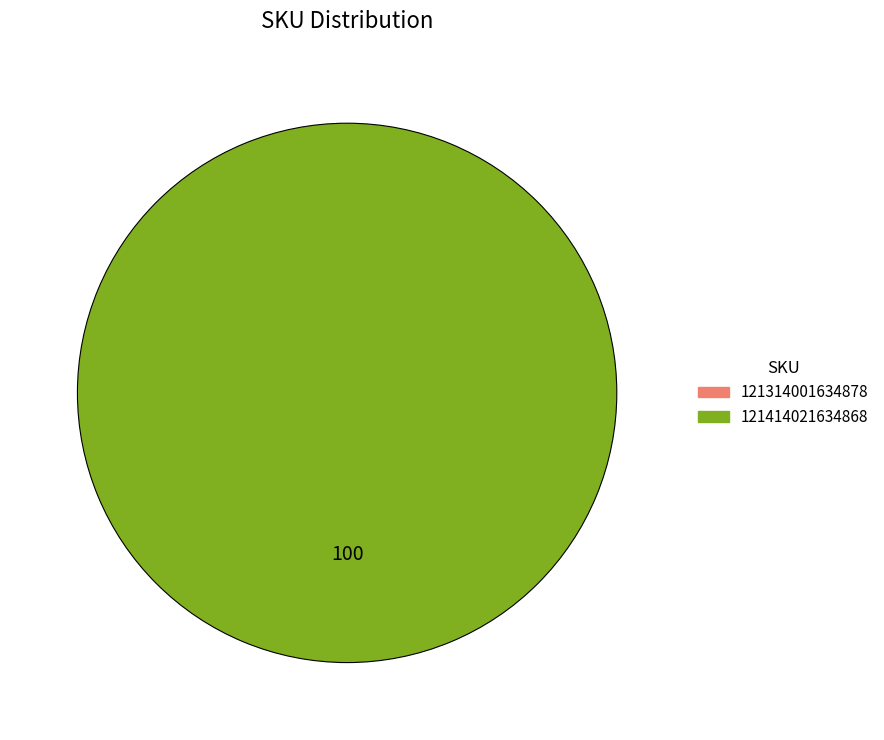

What is the change in value from 121314001634878 to 121414021634868?

+1